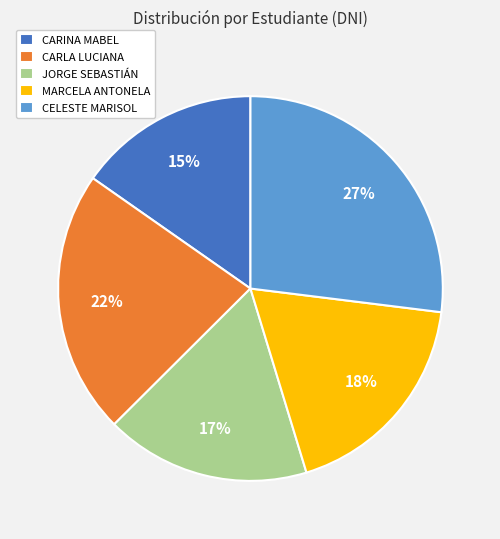

How many segments does this pie chart have?

5